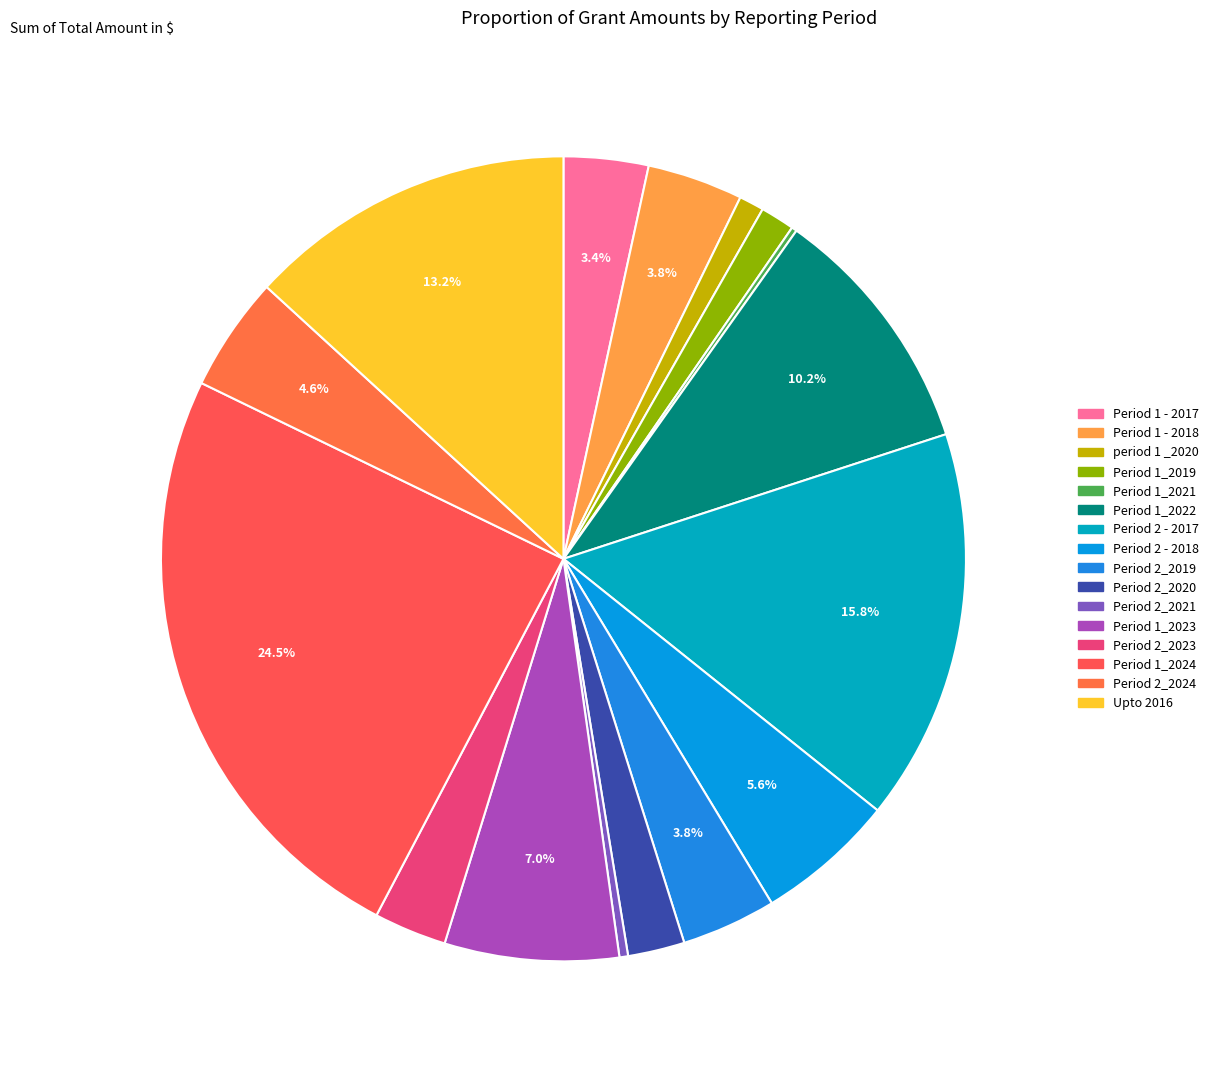

Which has a higher value, Period 2_2020 or Period 2 - 2018?

Period 2 - 2018